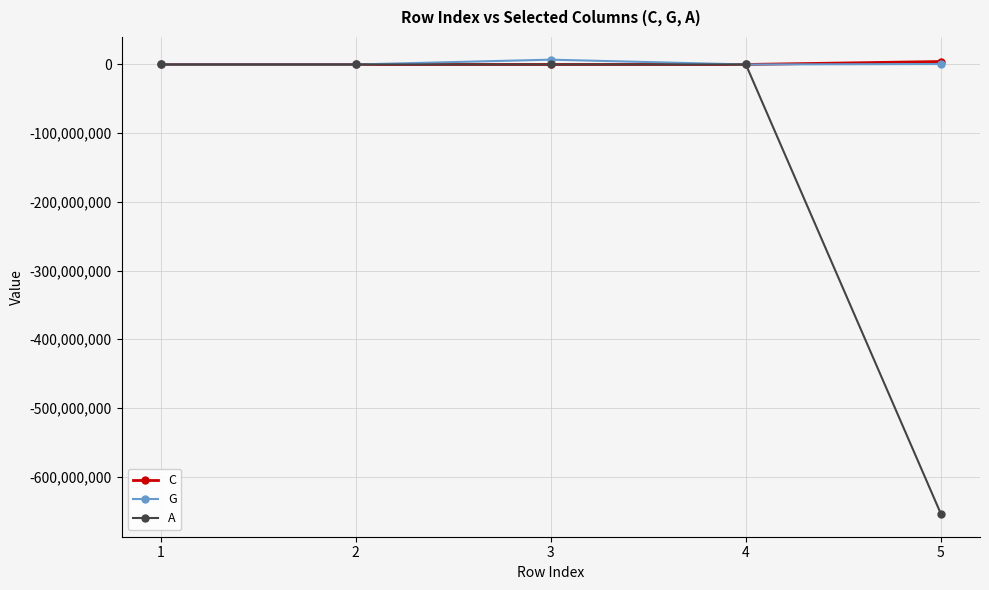

Which series changed the most between 4 and 5?

A